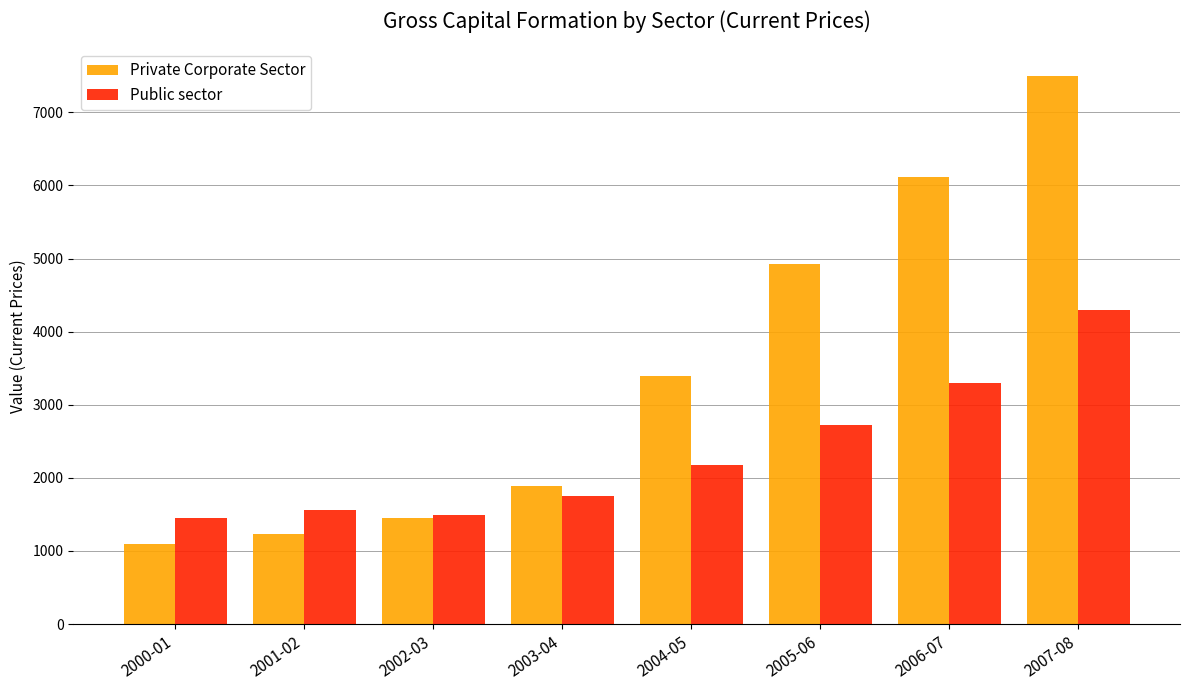

How many data points in Public sector are above 2169?

4